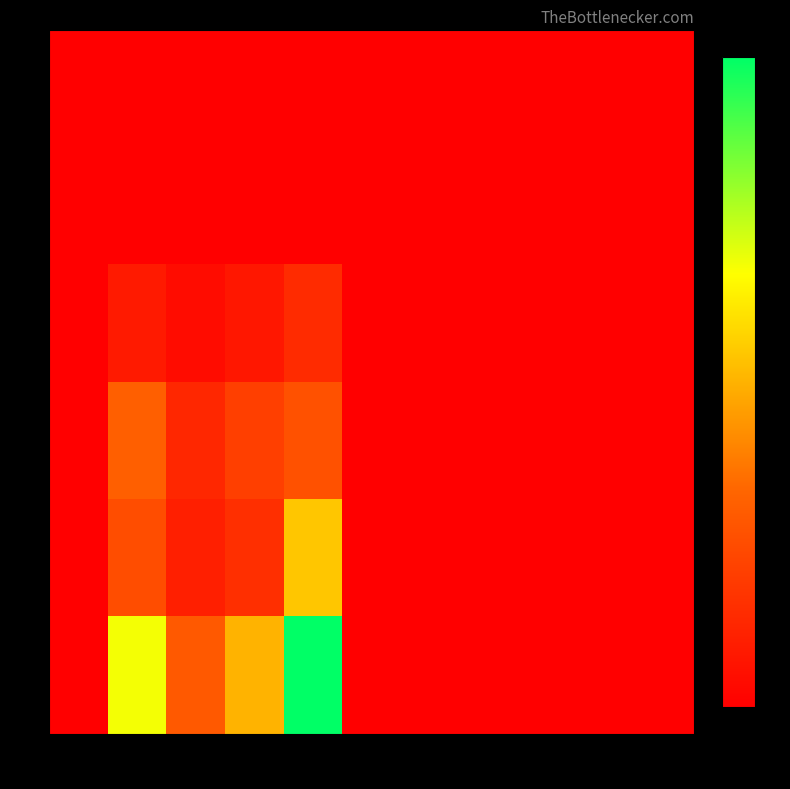

Reading right to left, what are all the values shown in this chart?

0: 10=0.0	9=0.0	8=0.0	7=0.0	6=0.0	5=0.0	4=0.0	3=0.0	2=0.0	1=0.0	0=0.0
1: 10=0.0	9=0.0	8=0.0	7=0.0	6=0.0	5=0.0	4=0.0	3=0.0	2=0.0	1=0.0	0=0.0
2: 10=0.0	9=0.0	8=0.0	7=0.0	6=0.0	5=0.0	4=4.0	3=2.2	2=1.2	1=2.5	0=0.0
3: 10=0.0	9=0.0	8=0.0	7=0.0	6=0.0	5=0.0	4=7.4	3=5.8	2=3.6	1=8.8	0=0.0
4: 10=0.0	9=0.0	8=0.0	7=0.0	6=0.0	5=0.0	4=15.2	3=4.3	2=2.9	1=7.1	0=0.0
5: 10=0.0	9=0.0	8=0.0	7=0.0	6=0.0	5=0.0	4=27.9	3=14.0	2=8.2	1=19.0	0=0.0